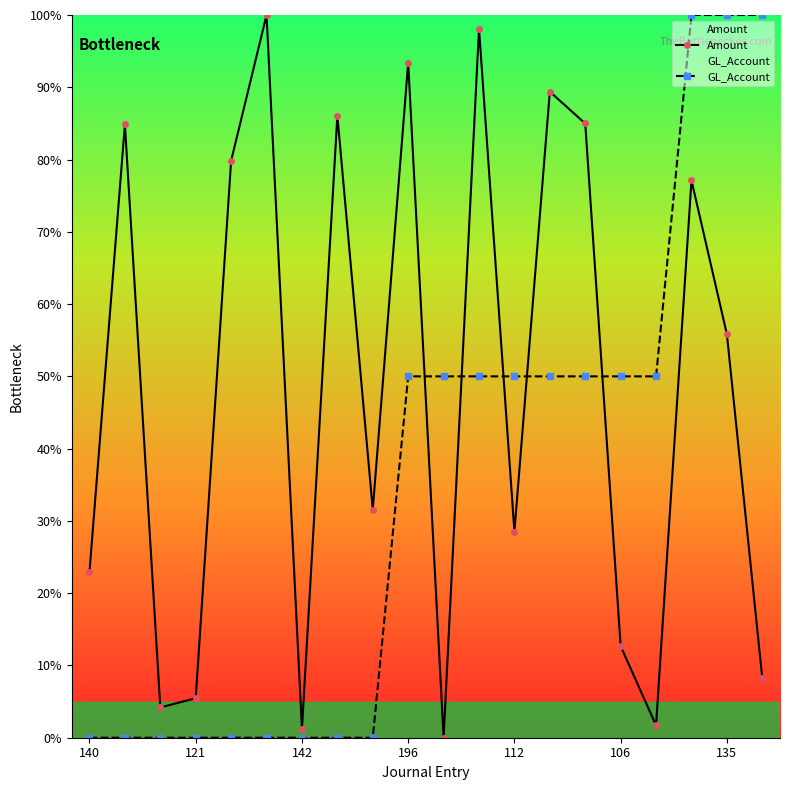

Which series changed the most between 140 and 121?

Amount